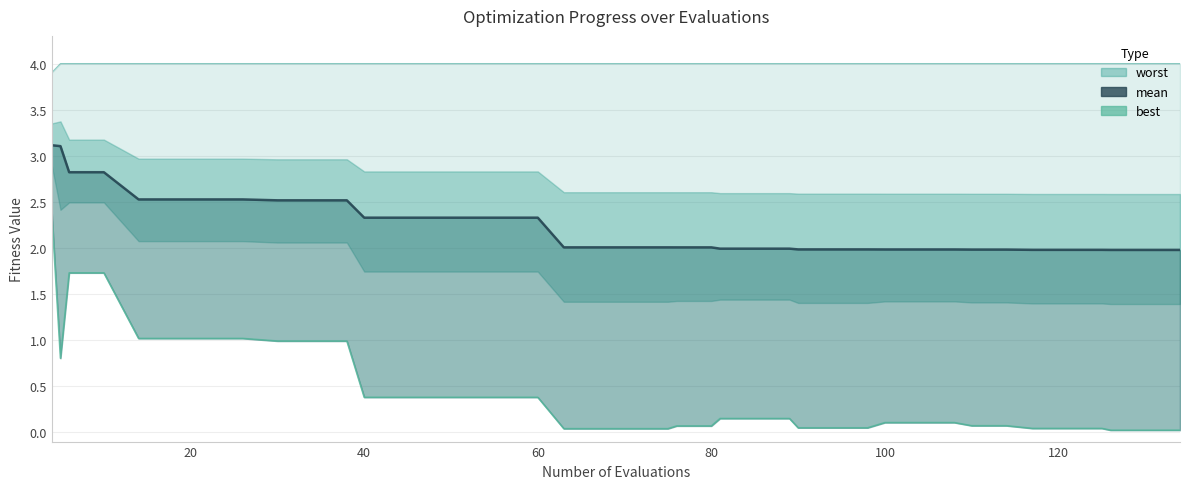

Is it true that best equals 0.1 at 34?

False